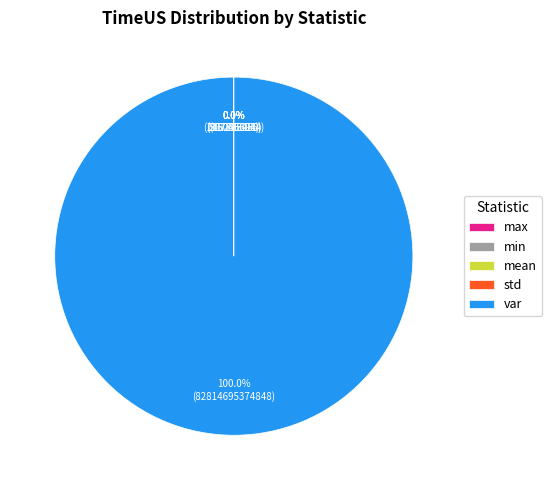

Which category has the biggest portion of the pie?

var